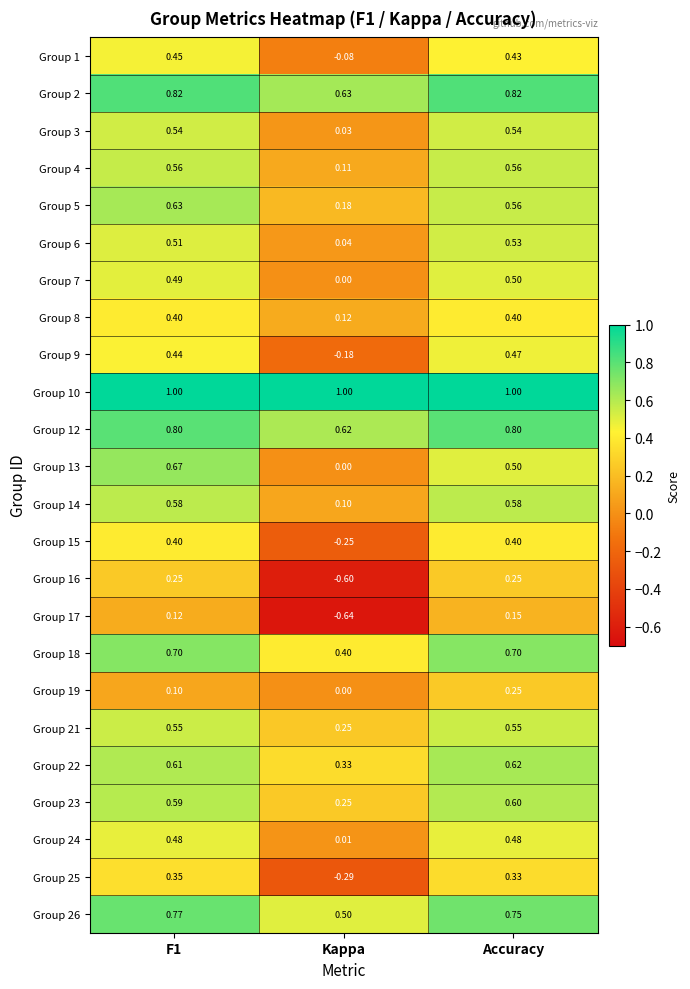

Which series has the largest total across all categories?

Group 10